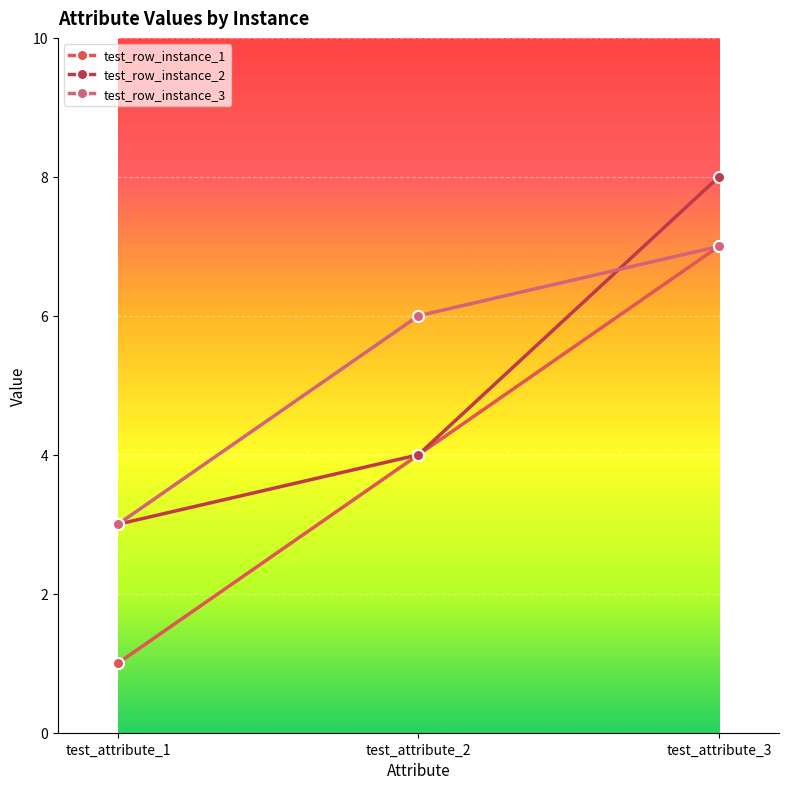

Which label corresponds to the largest value in the chart?

test_attribute_3